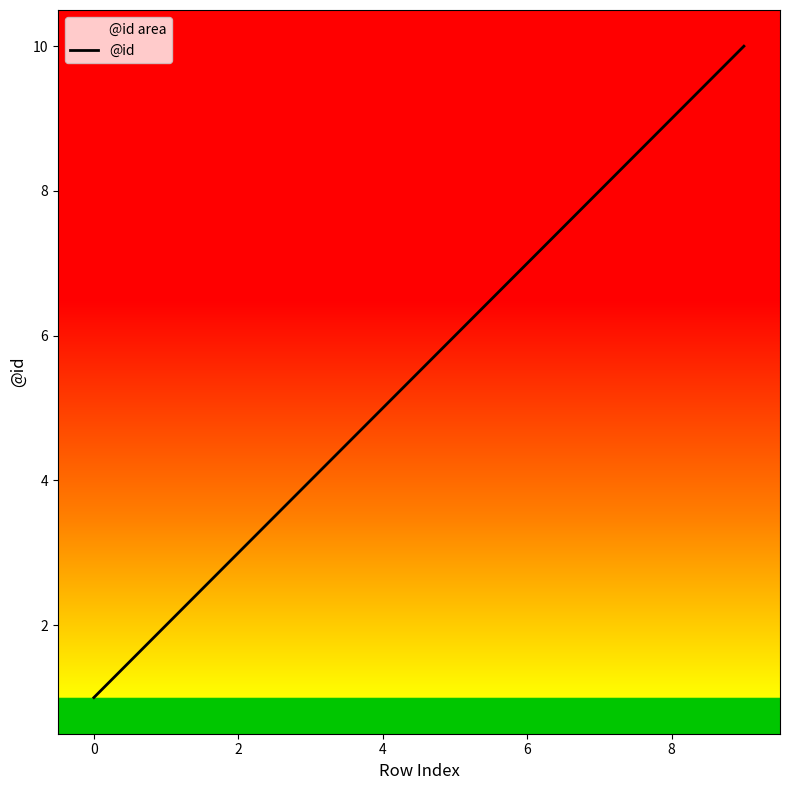

What is the average value?

6